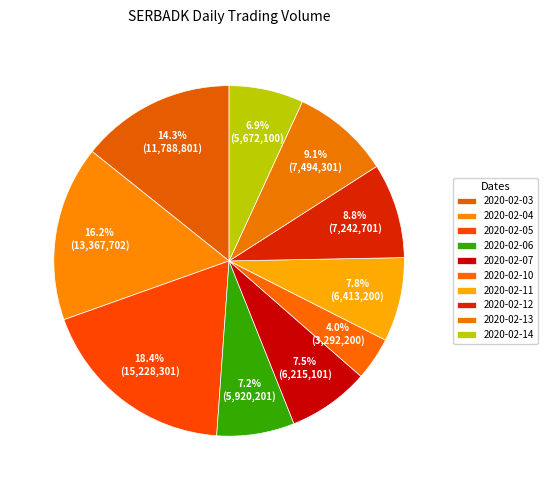

Which slice is the smallest?

2020-02-10